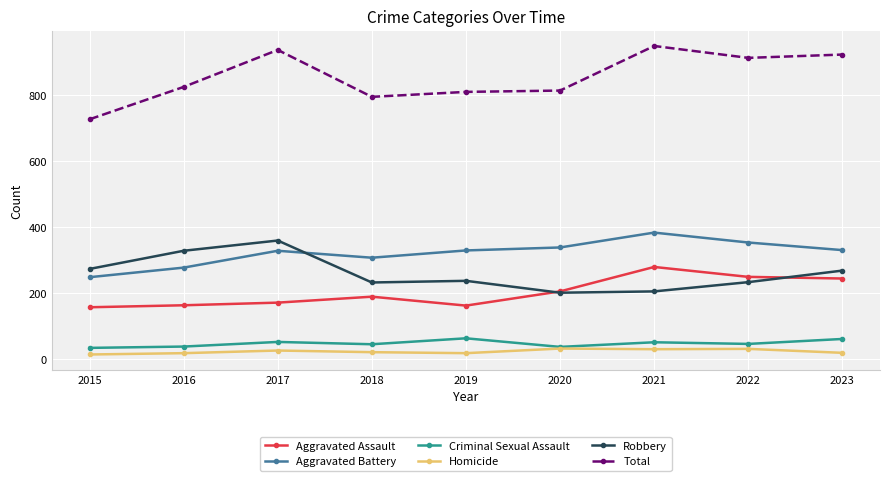

Which series has the largest total across all categories?

Total